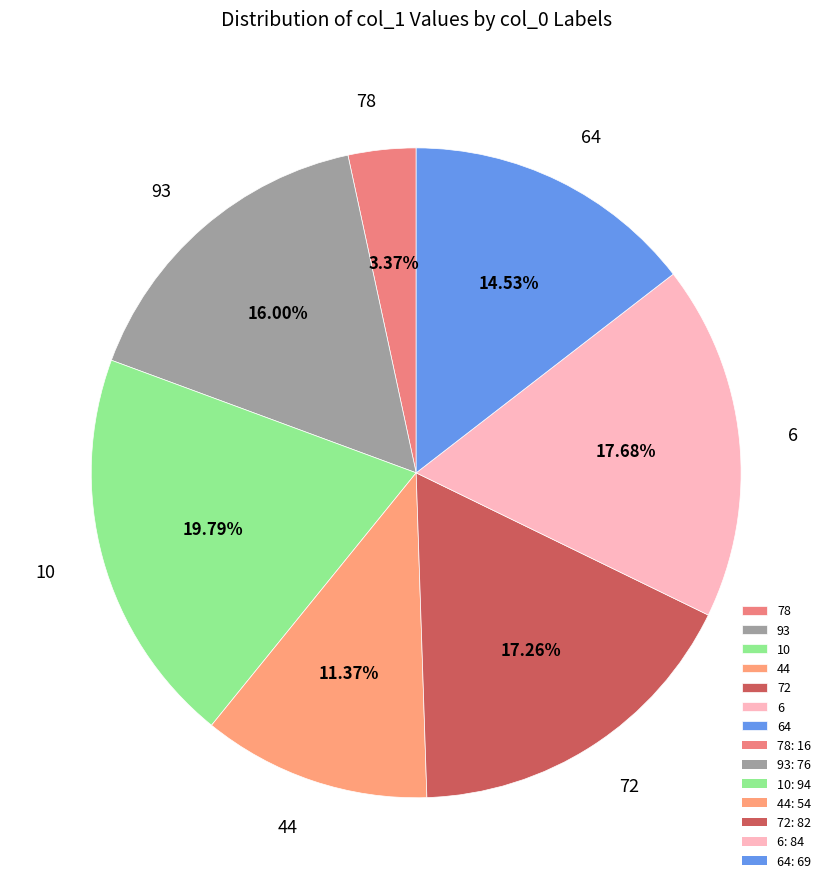

Between 64 and 72, which is larger?

72